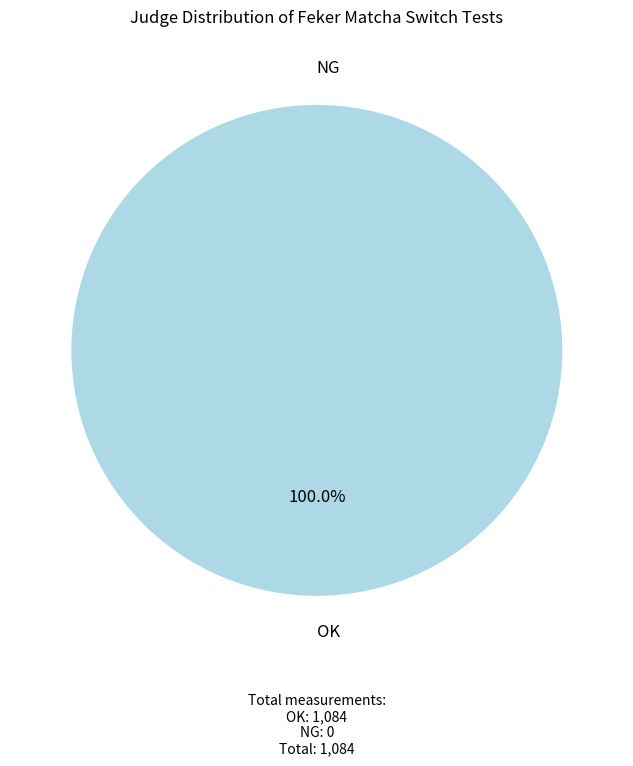

To the nearest percent, what is the difference between the NG and OK slice percentages?

100%